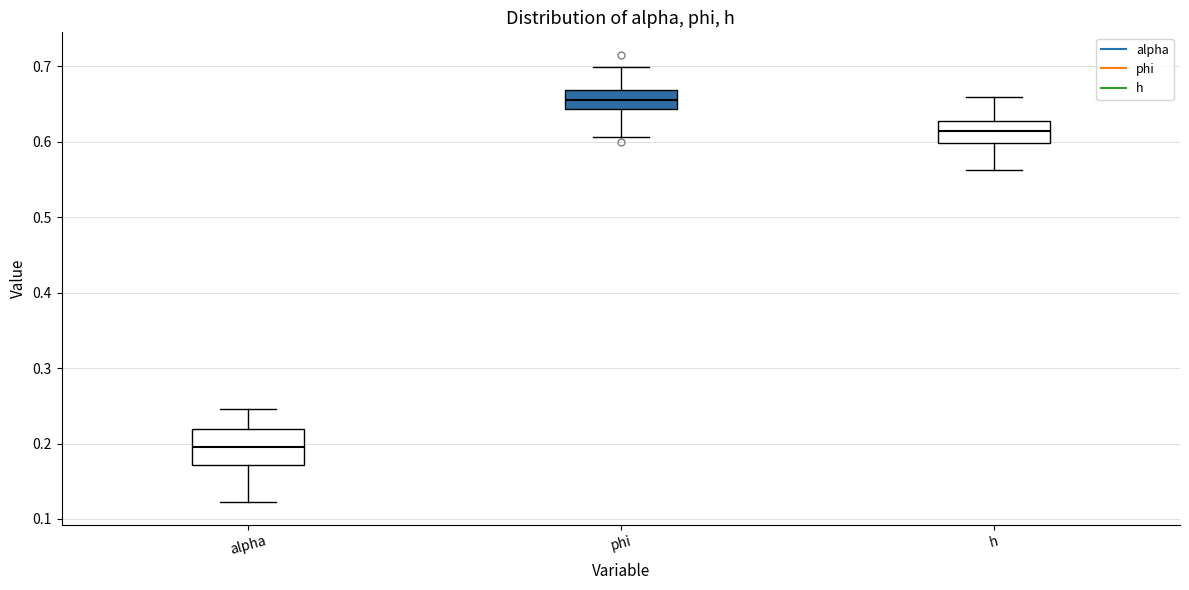

Comparing the boxes themselves (not the whiskers), which one is the tallest?

alpha